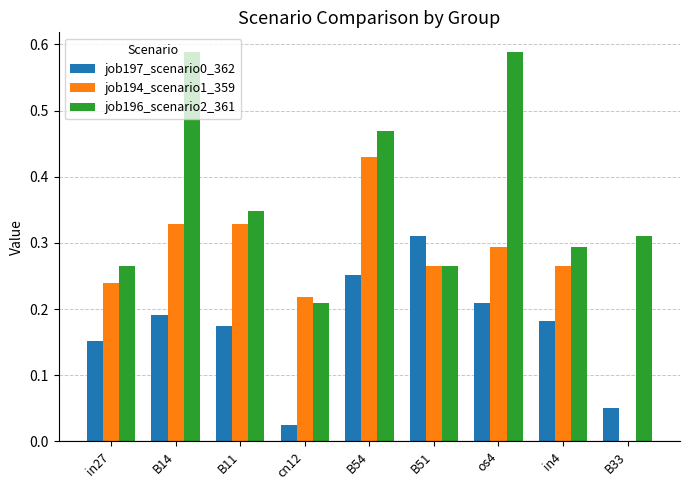

What is the sum of all job196_scenario2_361 values?

3.3